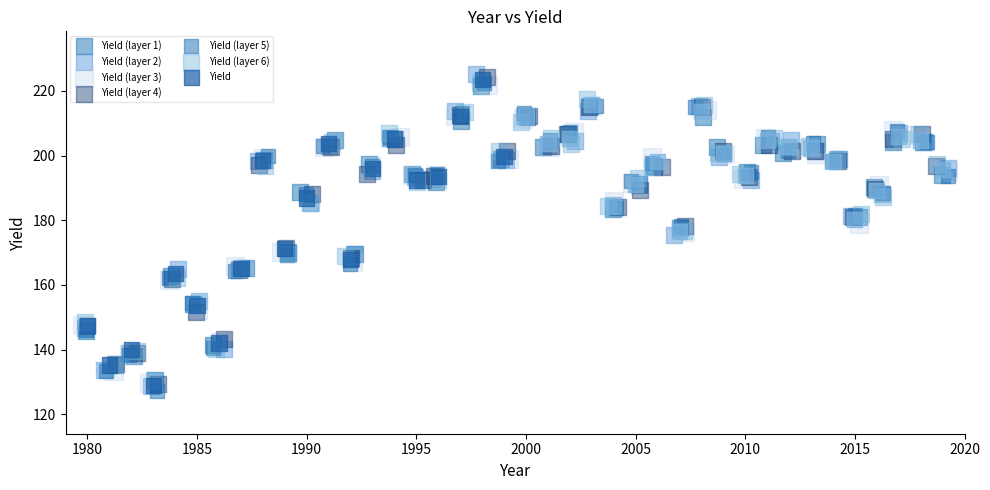

Which series has the widest spread of Y values?

Yield (layer 2)